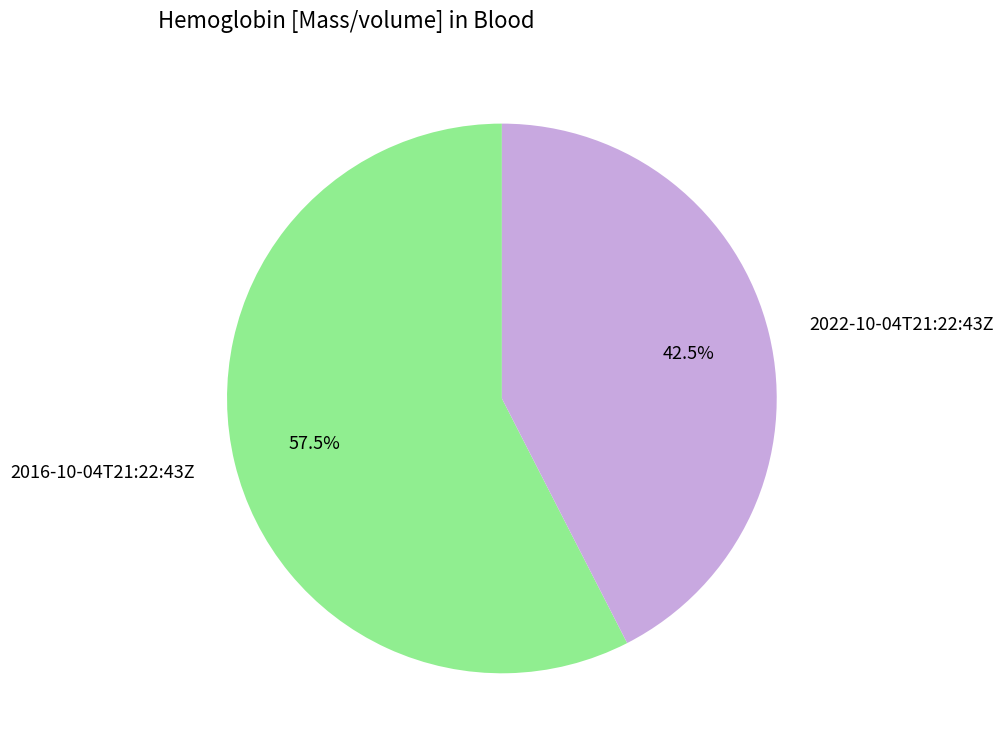

Does 2022-10-04T21:22:43Z represent more than half of the total?

No